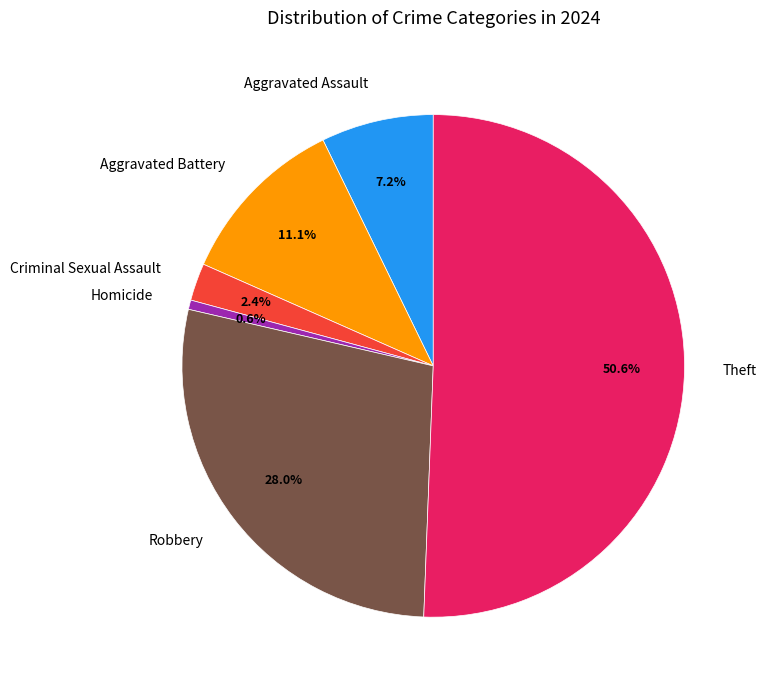

Approximately how many times larger is the value at Robbery compared to Aggravated Battery?

2.5